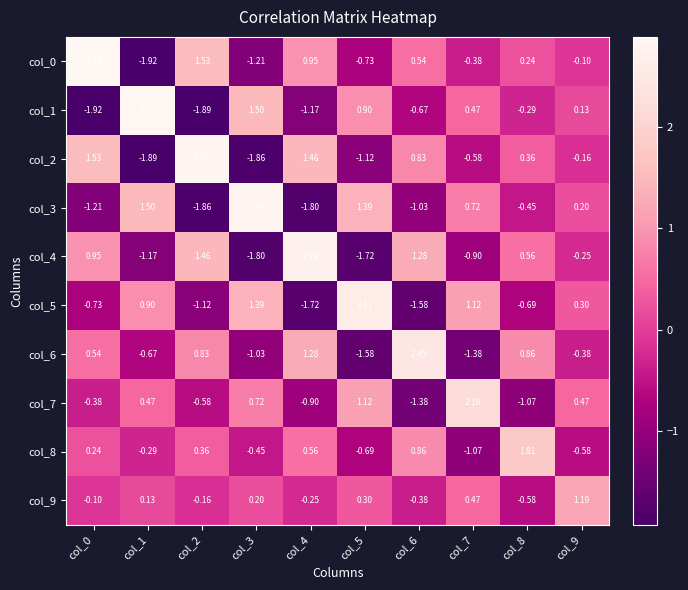

Is the value of col_6 at col_2 greater than the value of col_7 at col_4?

Yes